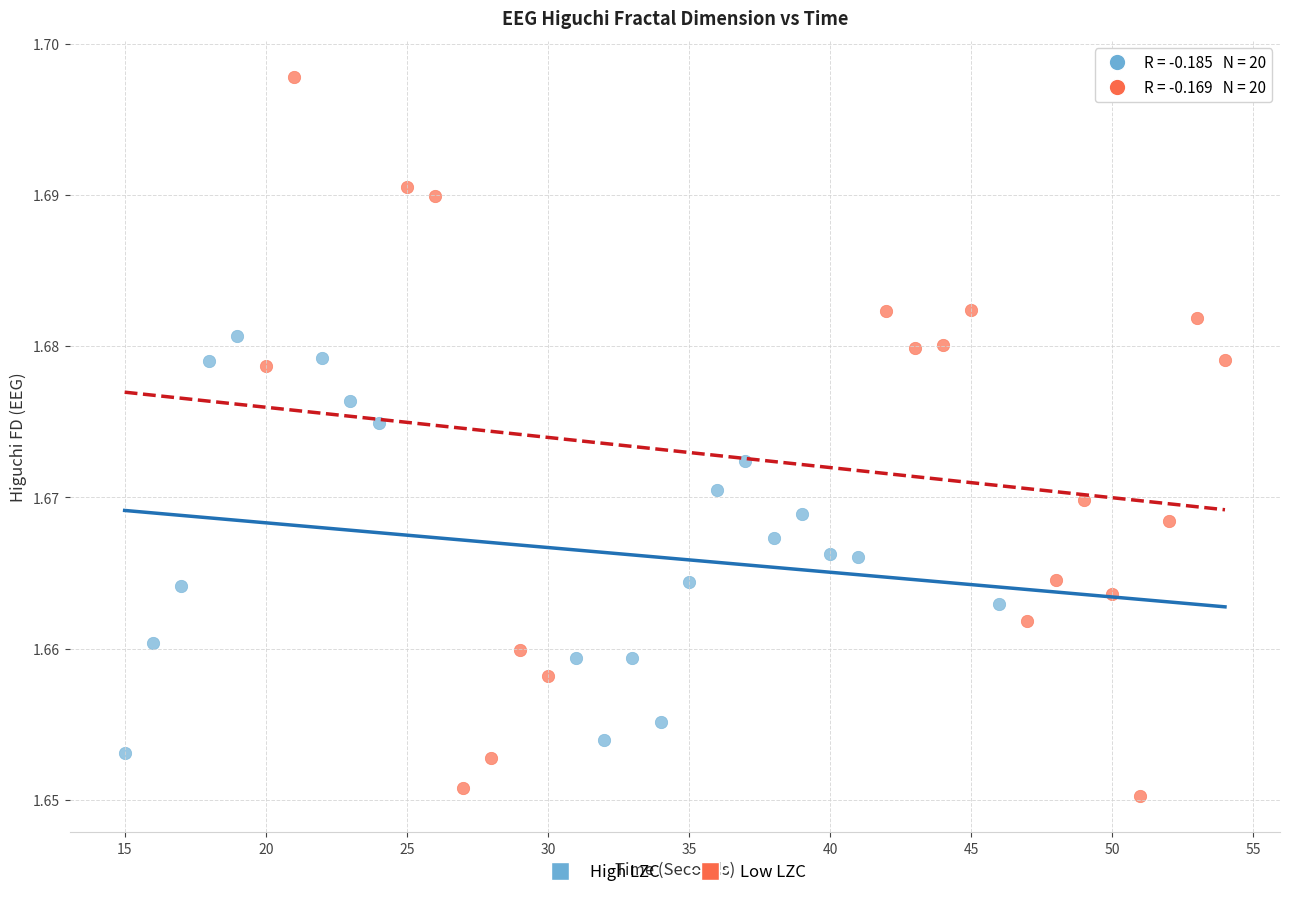

What are all the series names shown in the legend?

High LZC, Low LZC